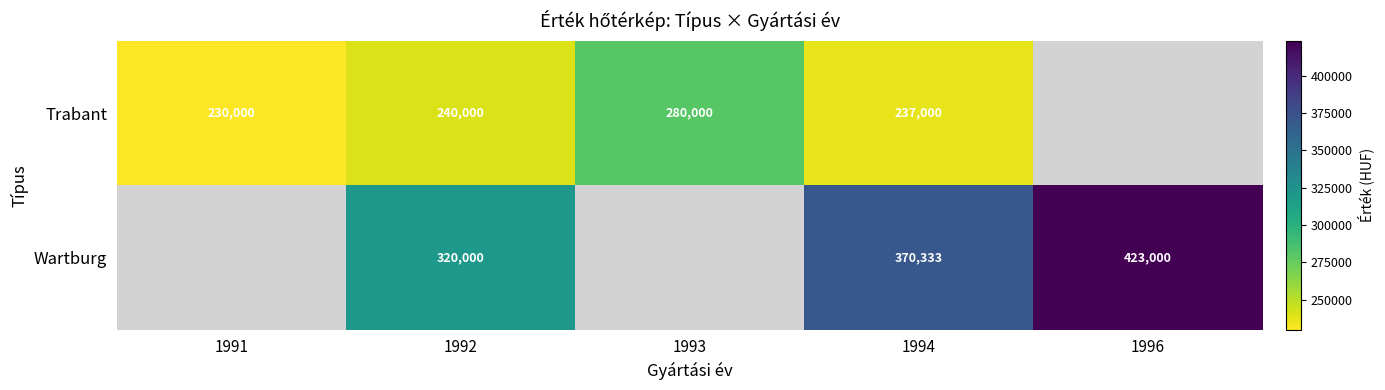

The value of Wartburg at 1992 is 529711. True or false?

False